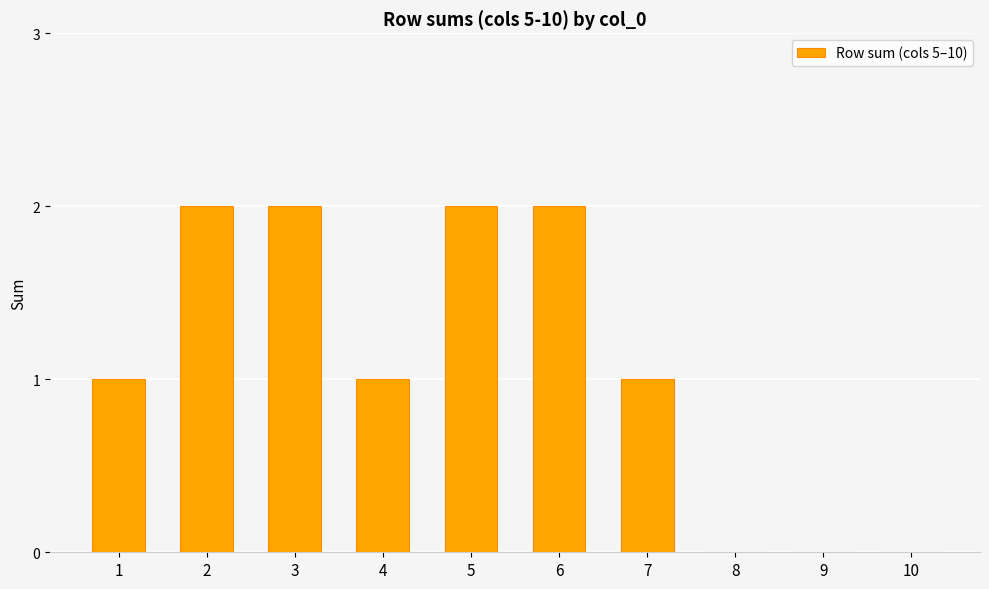

What is the change in value from 3 to 7?

-1